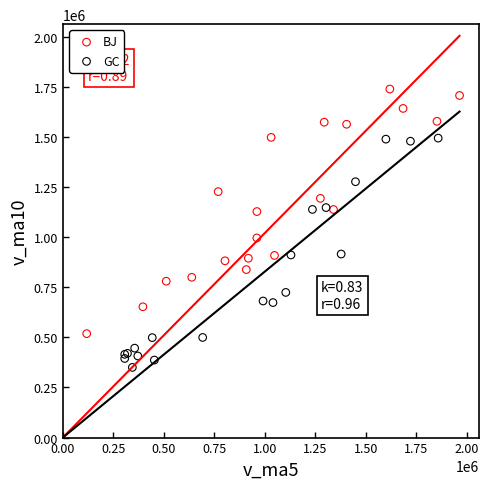

Which series has the widest spread of Y values?

BJ